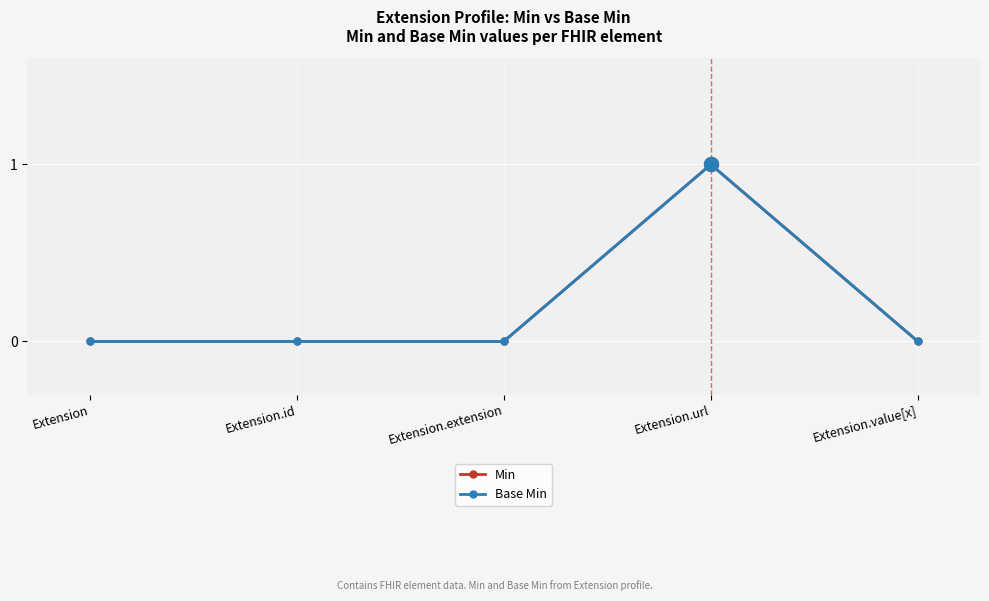

True or false: Min has a value of 0 at Extension.value[x].

True